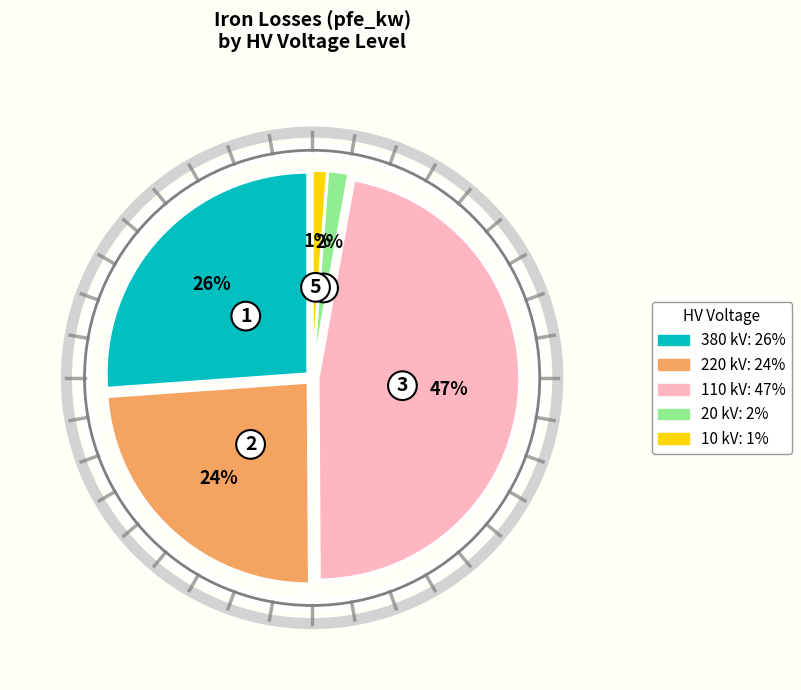

Which category has the smallest portion of the pie?

10 kV